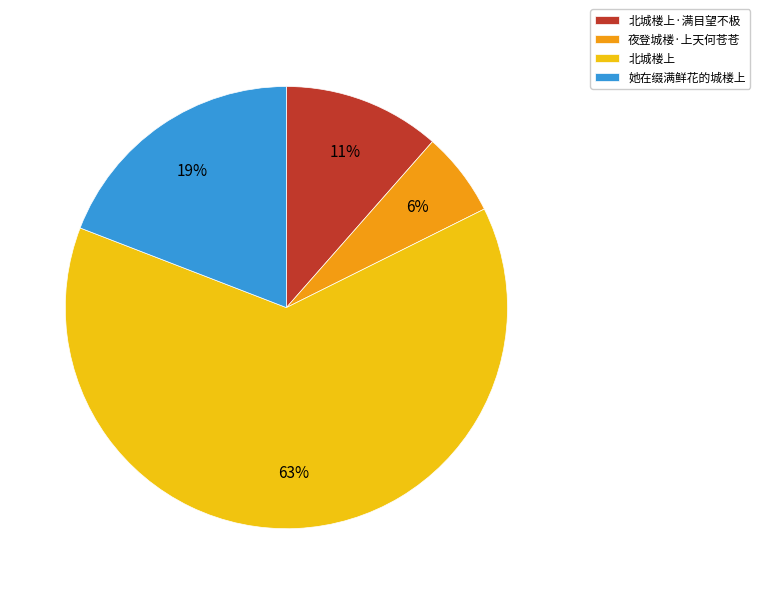

Between 北城楼上·满目望不极 and 夜登城楼·上天何苍苍, which is larger?

北城楼上·满目望不极